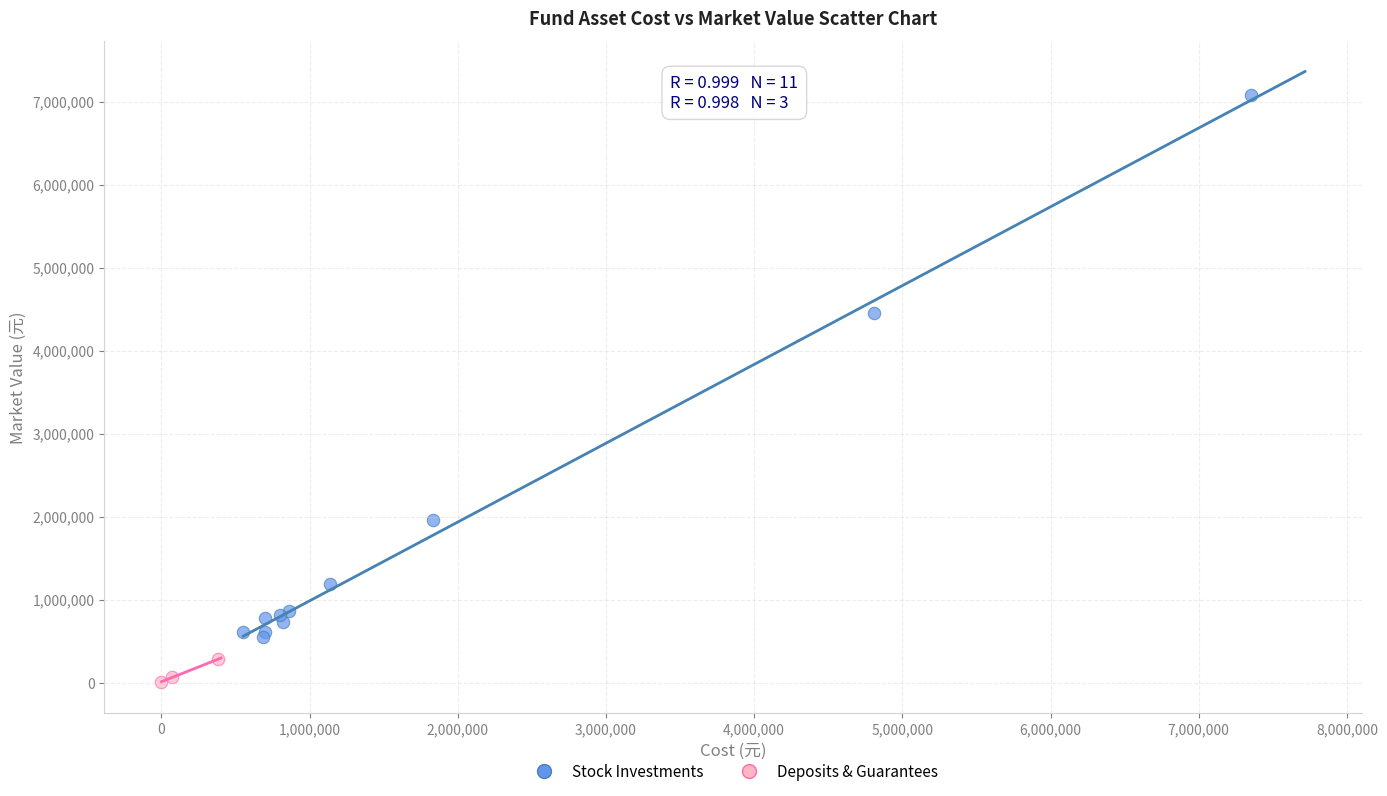

Which series reaches the maximum Y coordinate?

Stock Investments